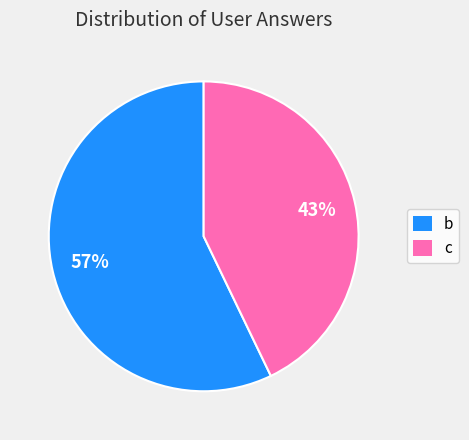

To the nearest percent, what is the difference between the b and c slice percentages?

14%